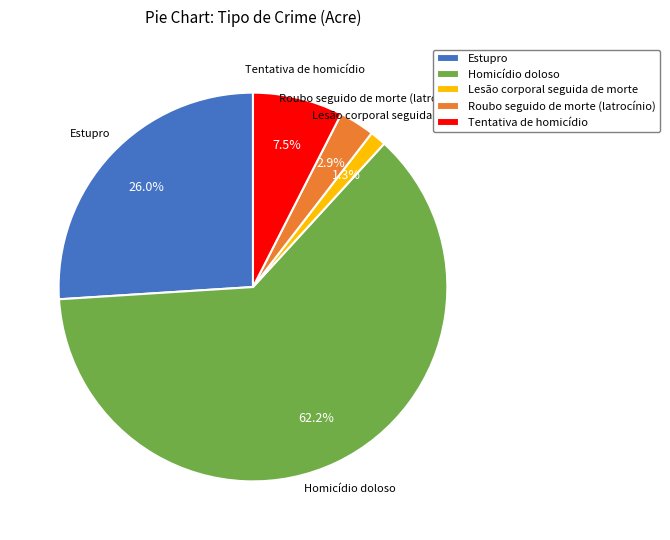

What is the largest slice in the pie chart?

Homicídio doloso